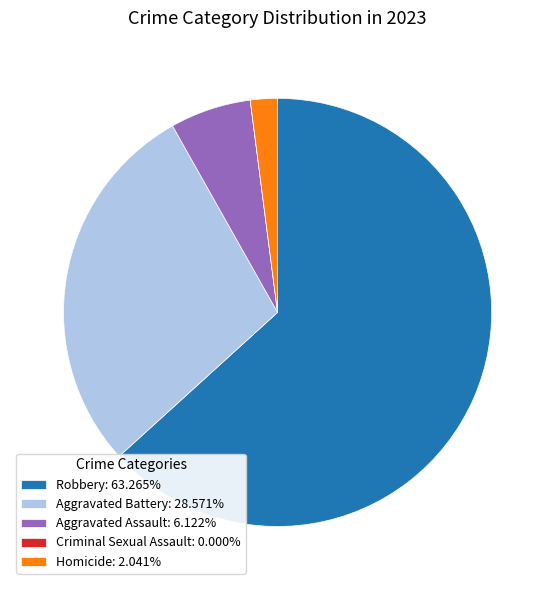

True or false: Robbery accounts for 72% of the total.

False